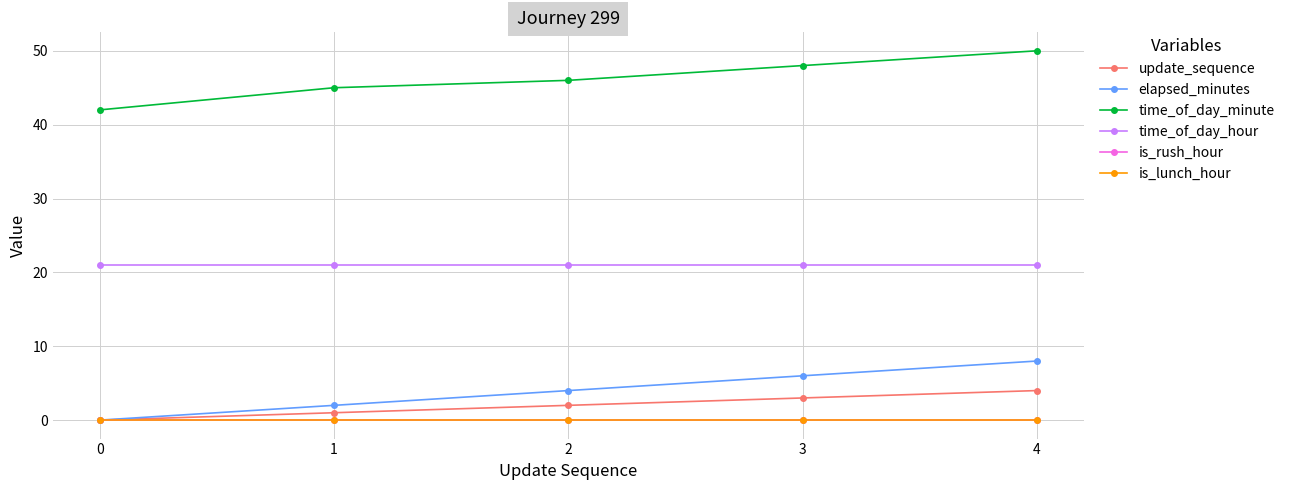

True or false: update_sequence and time_of_day_hour intersect in this chart.

False